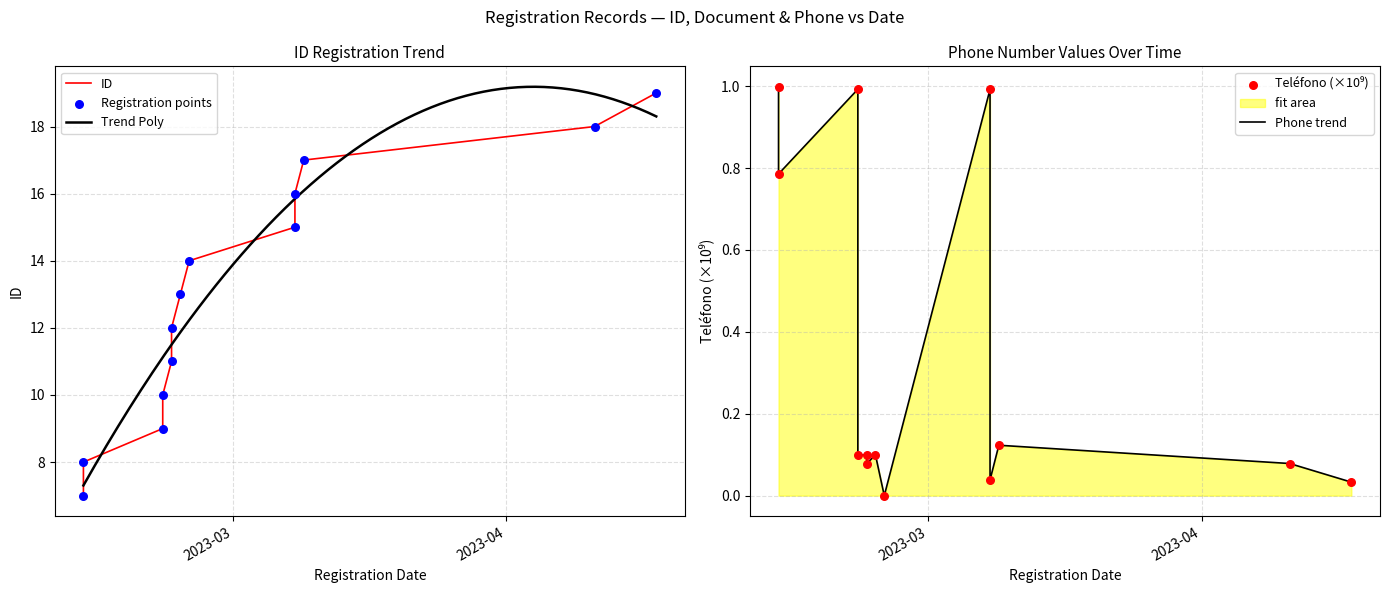

Which series reaches the maximum Y coordinate?

ID